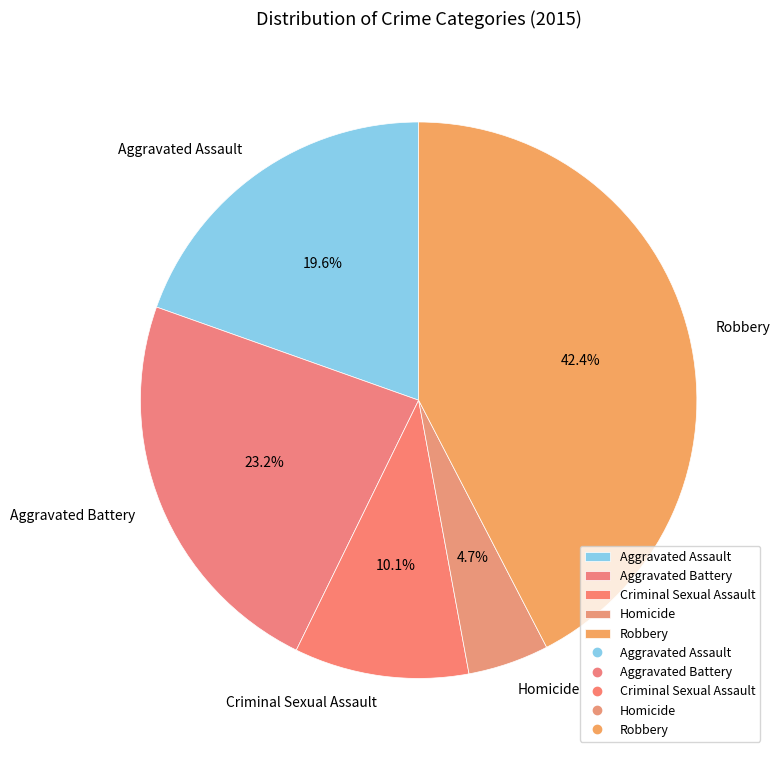

What percentage is NOT represented by Aggravated Battery?

76.8%